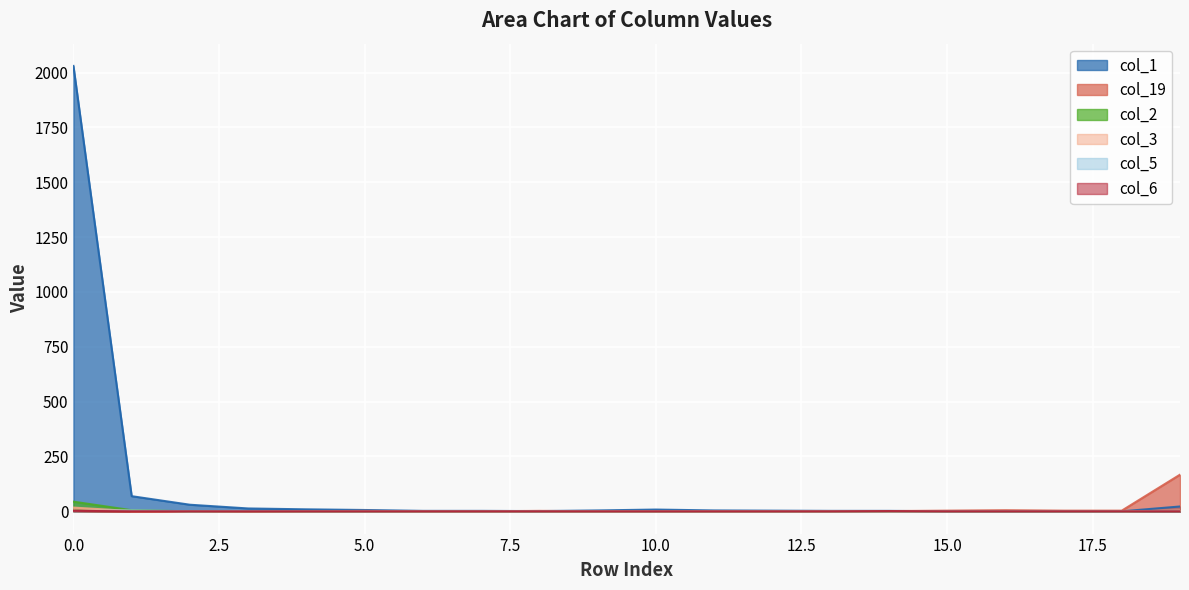

What is the value of the col_19 point at the 18th from the left?

3